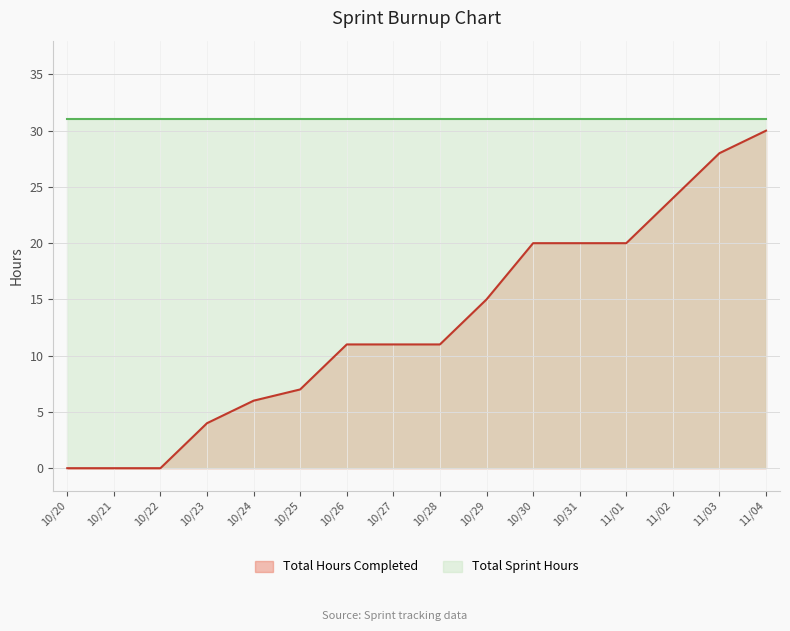

True or false: there are more than 2 points higher than both neighbors.

False